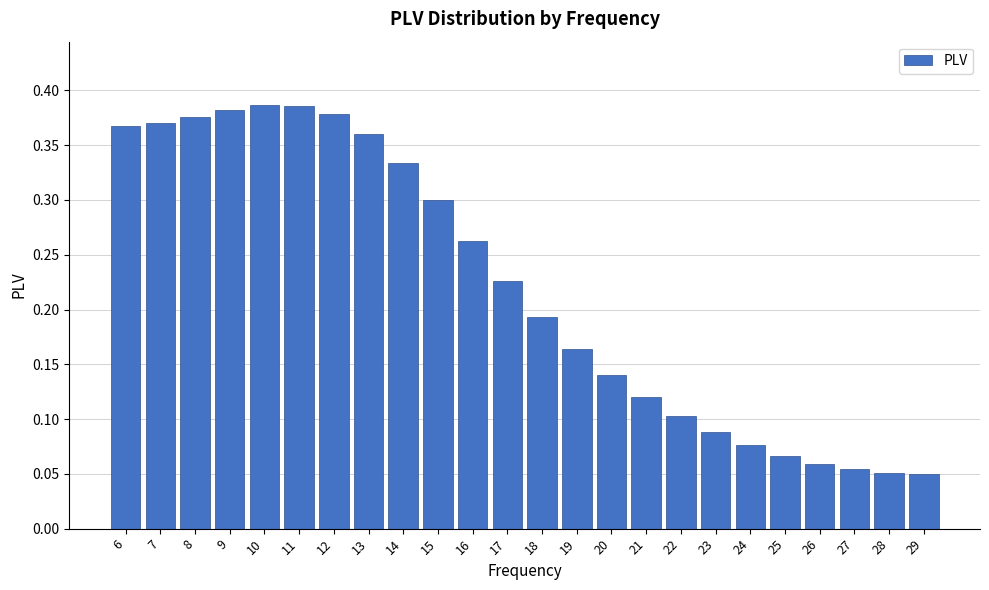

Count the values in the range 0 to 1.

24